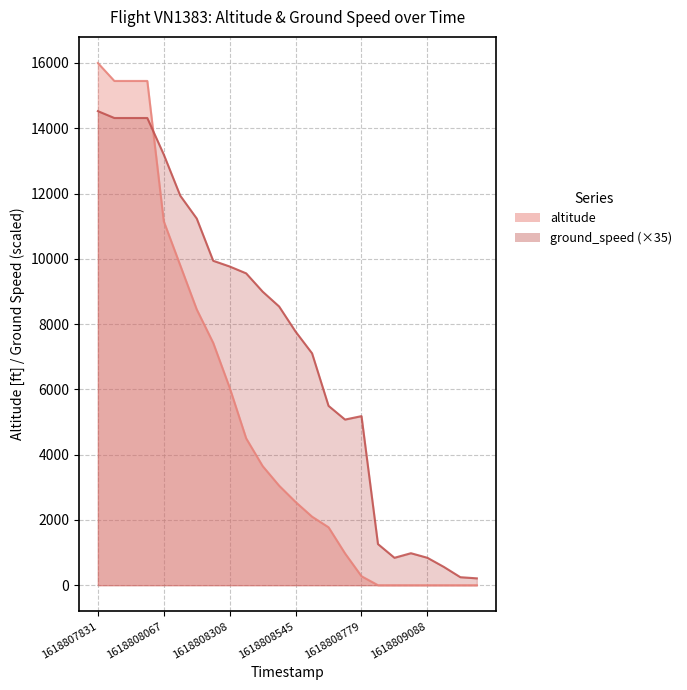

True or false: ground_speed_line and altitude_line cross at least once.

True